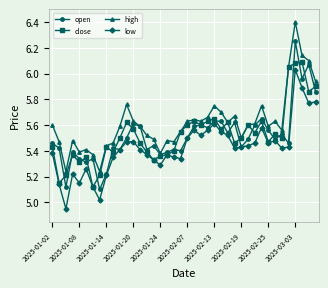

Which series has the widest spread of values?

high